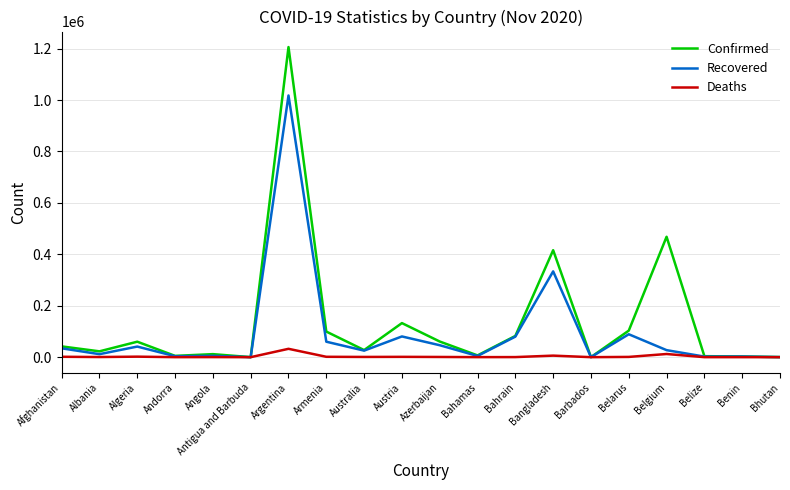

At which label does Confirmed reach its peak?

Argentina